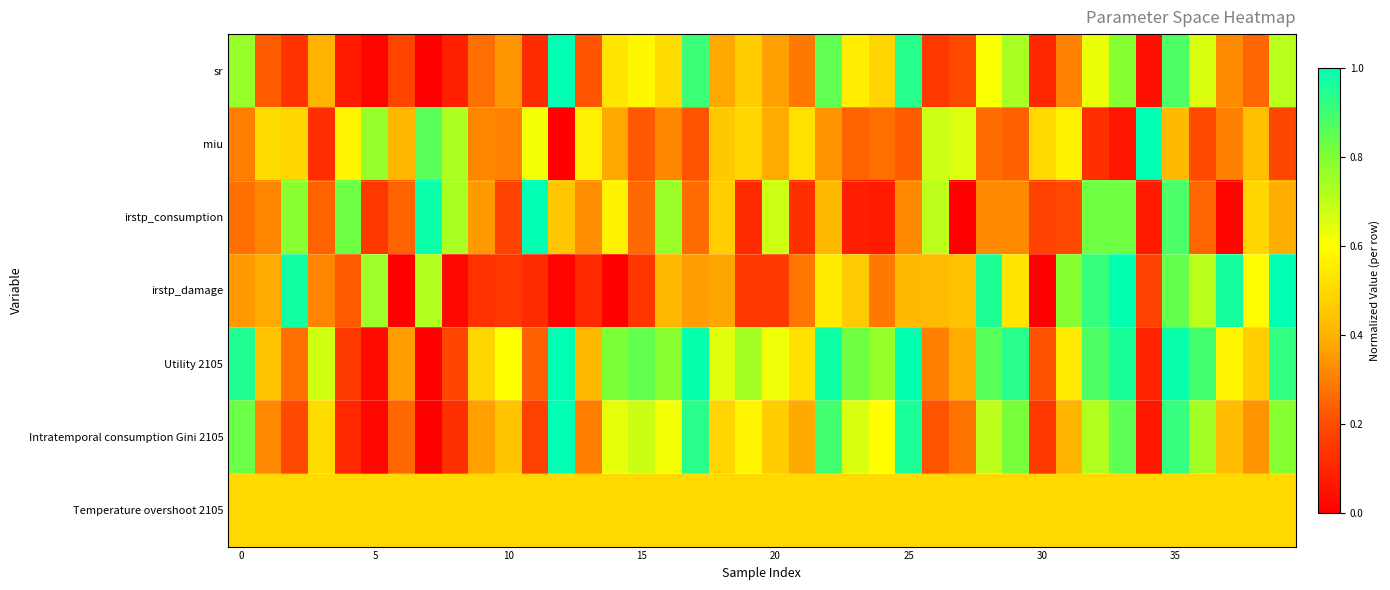

Which series has the largest total across all categories?

Utility 2105